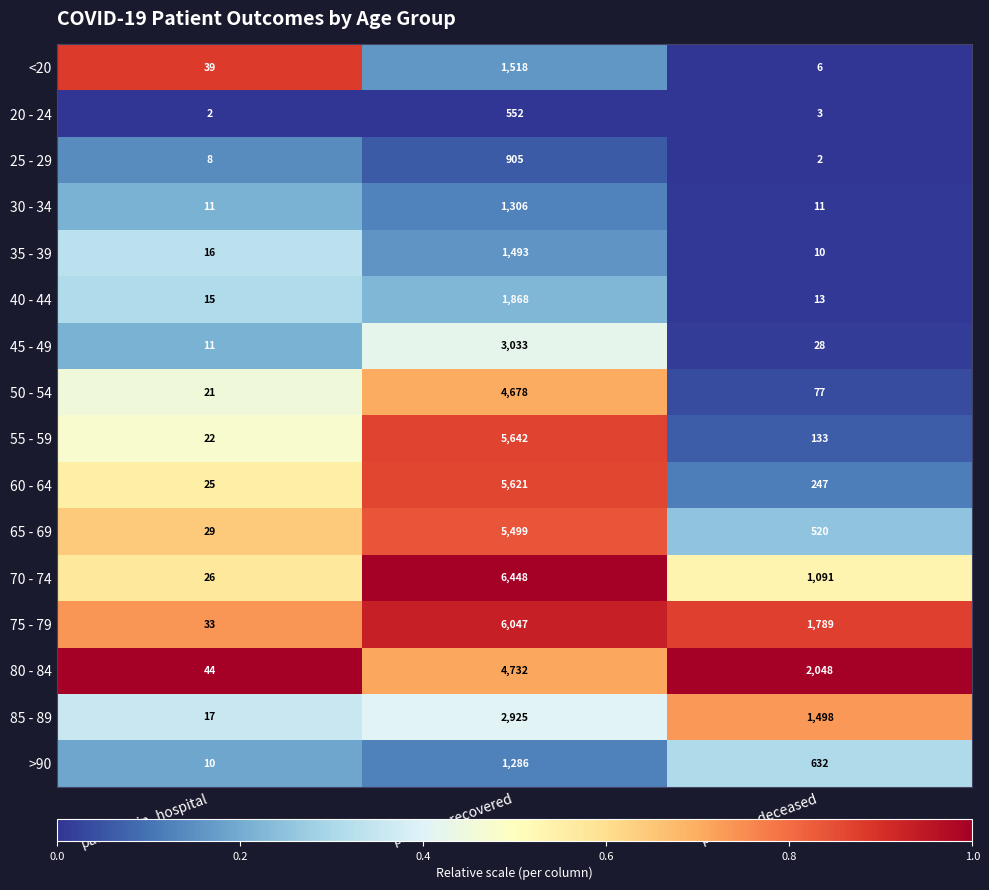

At patients_deceased, list the series in order from smallest to largest.

25 - 29, 20 - 24, <20, 35 - 39, 30 - 34, 40 - 44, 45 - 49, 50 - 54, 55 - 59, 60 - 64, 65 - 69, >90, 70 - 74, 85 - 89, 75 - 79, 80 - 84